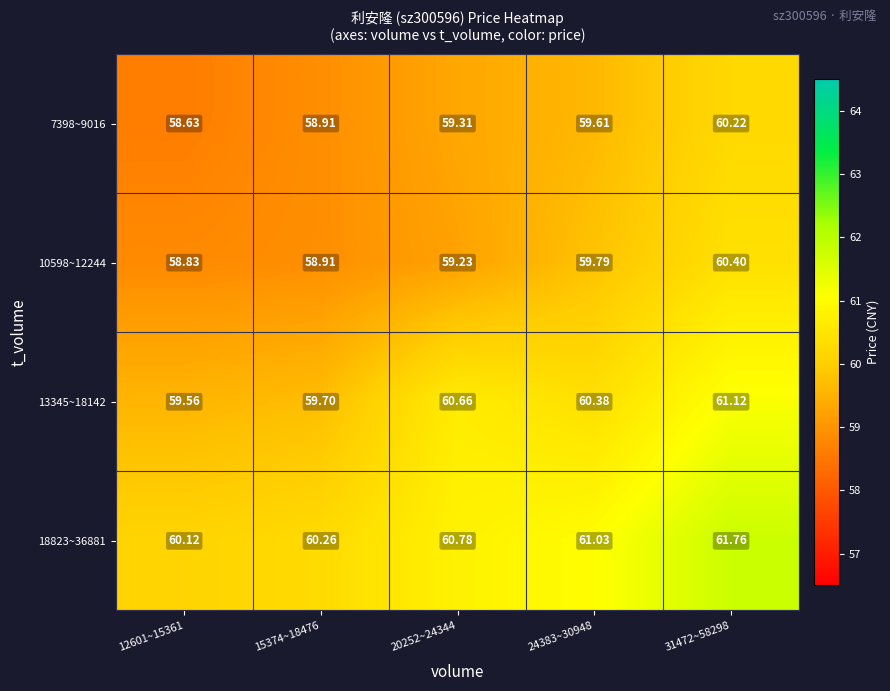

Is the value of 13345~18142 at 24383~30948 greater than the value of 10598~12244 at 24383~30948?

Yes